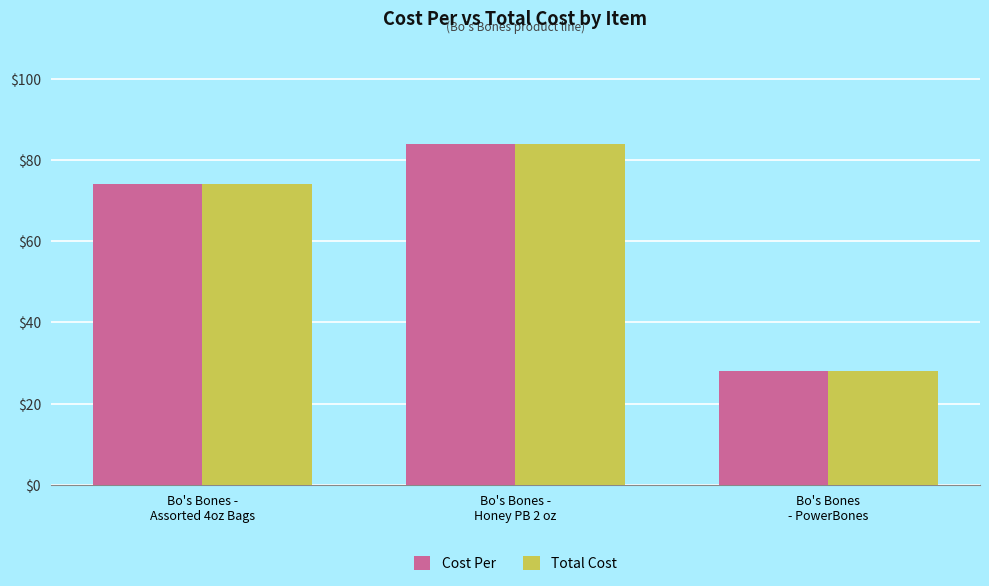

What is the label of the 3rd bar from the right?

Bo's Bones -
Assorted 4oz Bags